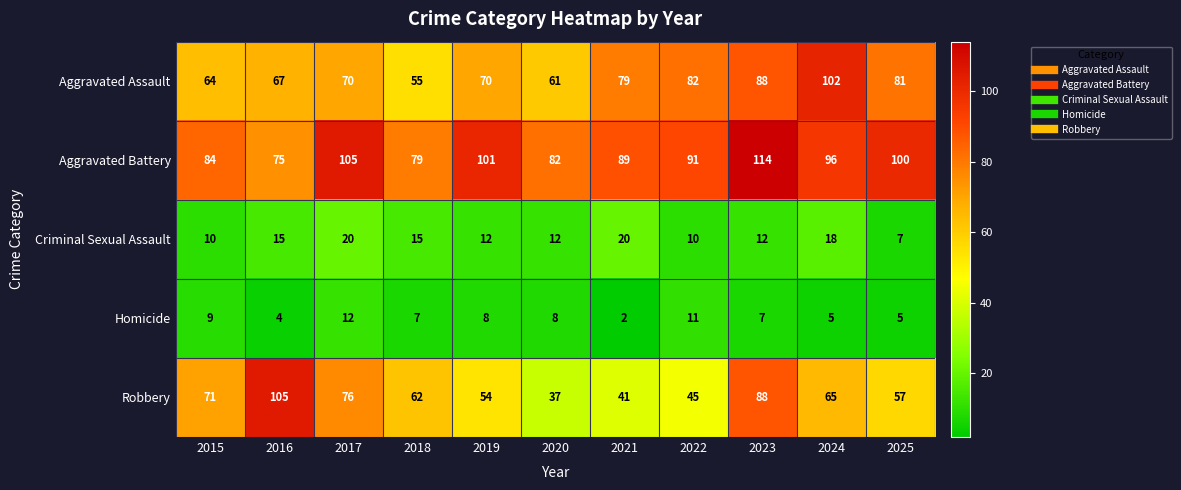

Is it true that Homicide equals 7 at 2023?

True